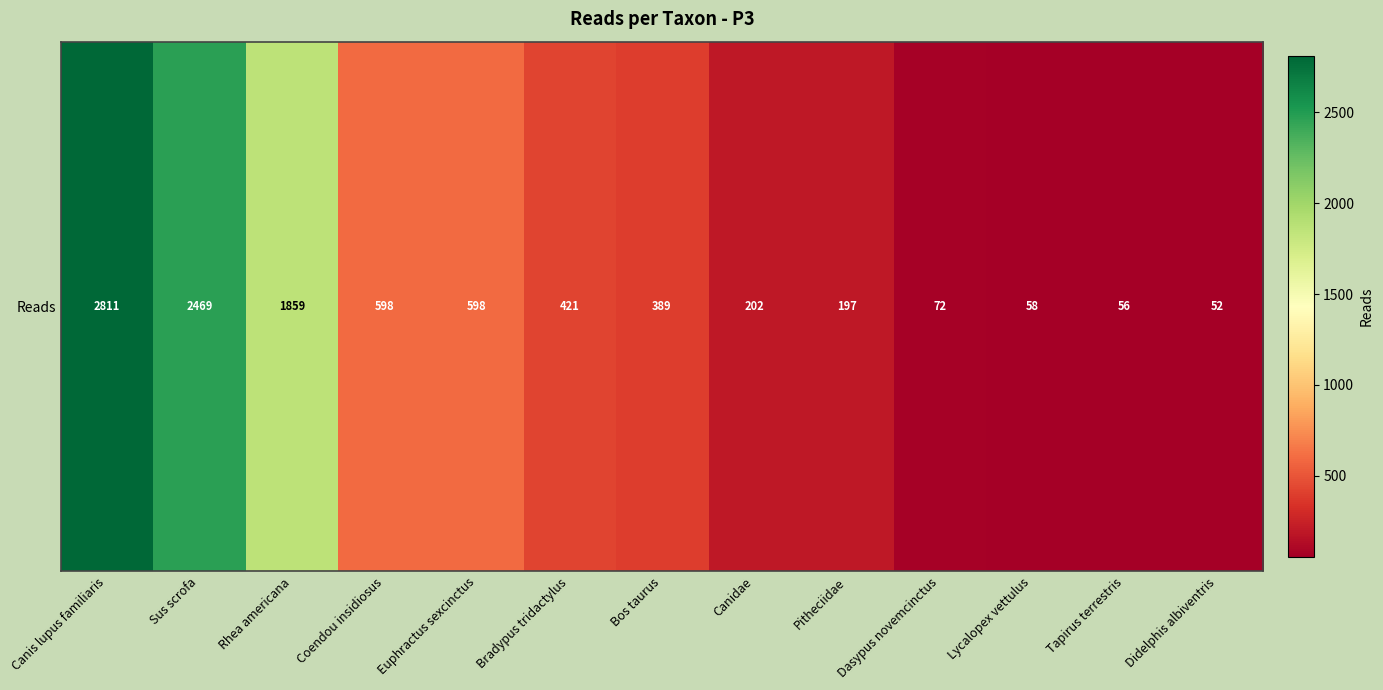

List the labels in order of value, smallest first.

Didelphis albiventris, Tapirus terrestris, Lycalopex vettulus, Dasypus novemcinctus, Pitheciidae, Canidae, Bos taurus, Bradypus tridactylus, Coendou insidiosus, Euphractus sexcinctus, Rhea americana, Sus scrofa, Canis lupus familiaris